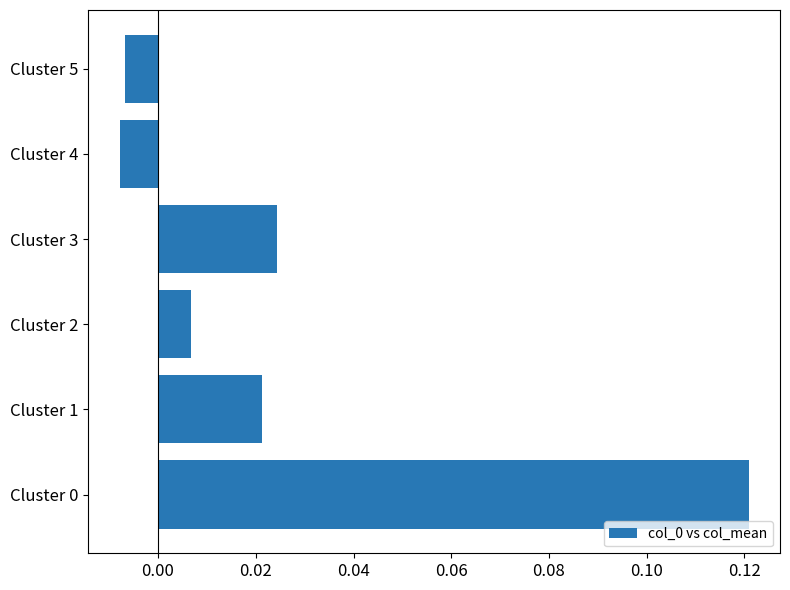

Which has a higher value, Cluster 3 or Cluster 4?

Cluster 3